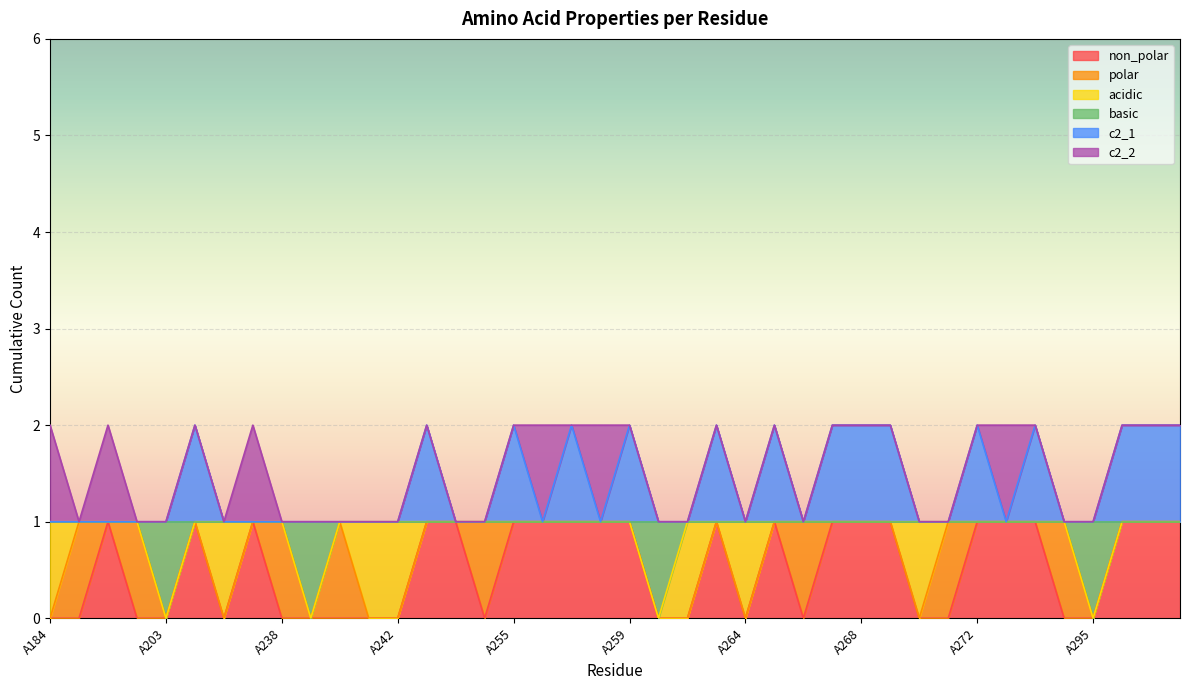

In basic, how many points are lower than both neighbors (excluding endpoints)?

4